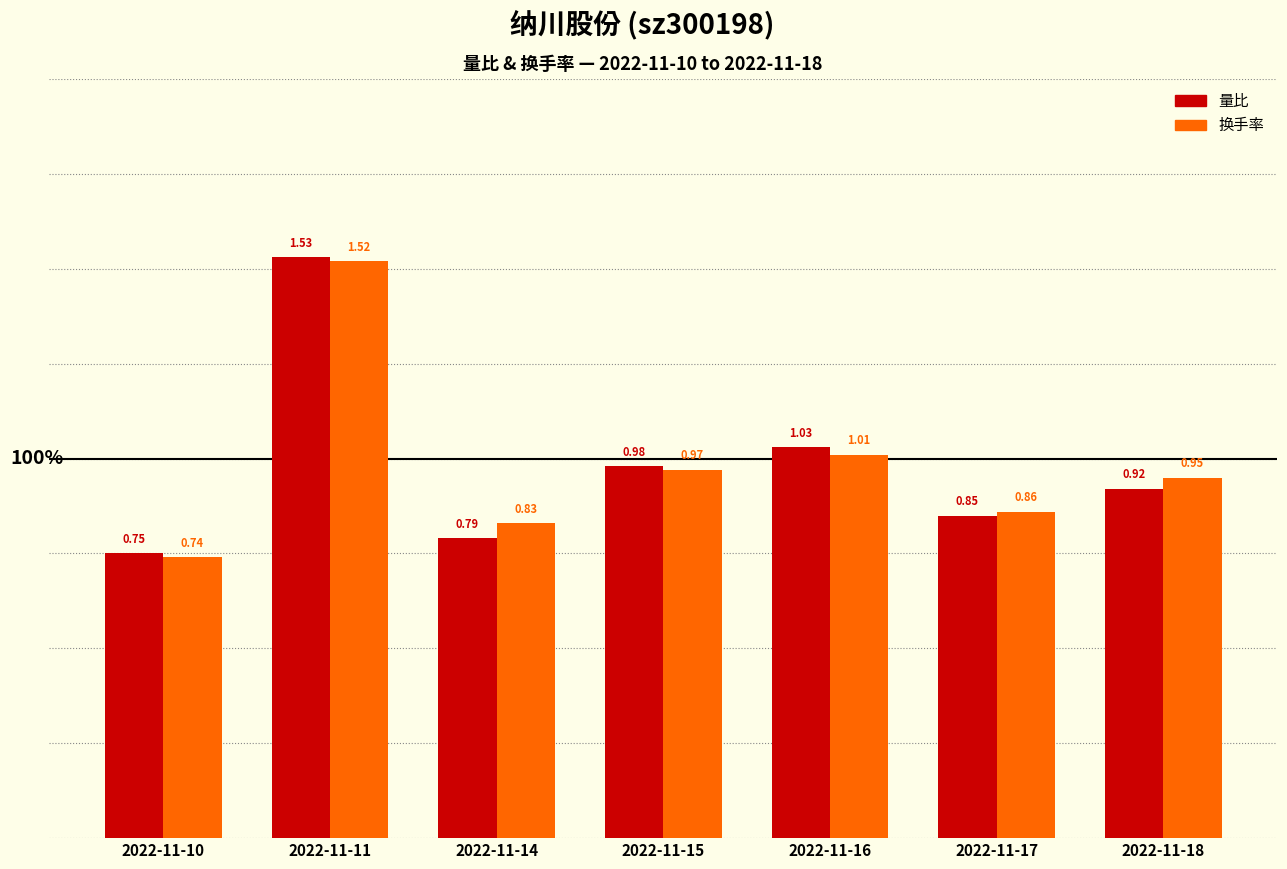

Rank the series at 2022-11-17 from lowest to highest value.

量比, 换手率